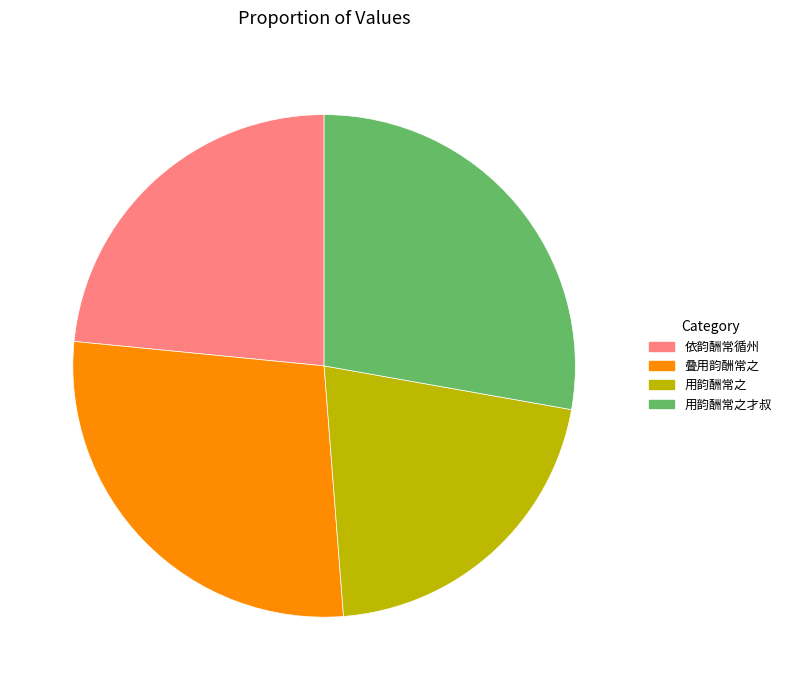

Do 用韵酬常之 and 依韵酬常循州 together represent more than half of the pie?

No